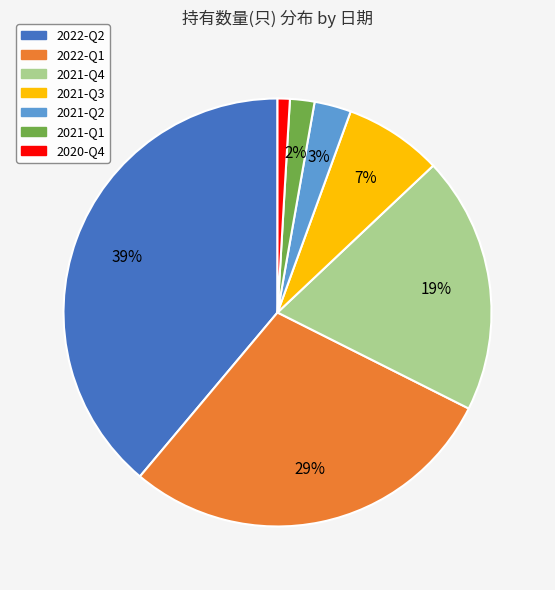

To the nearest percent, what portion does 2021-Q2 represent?

3%